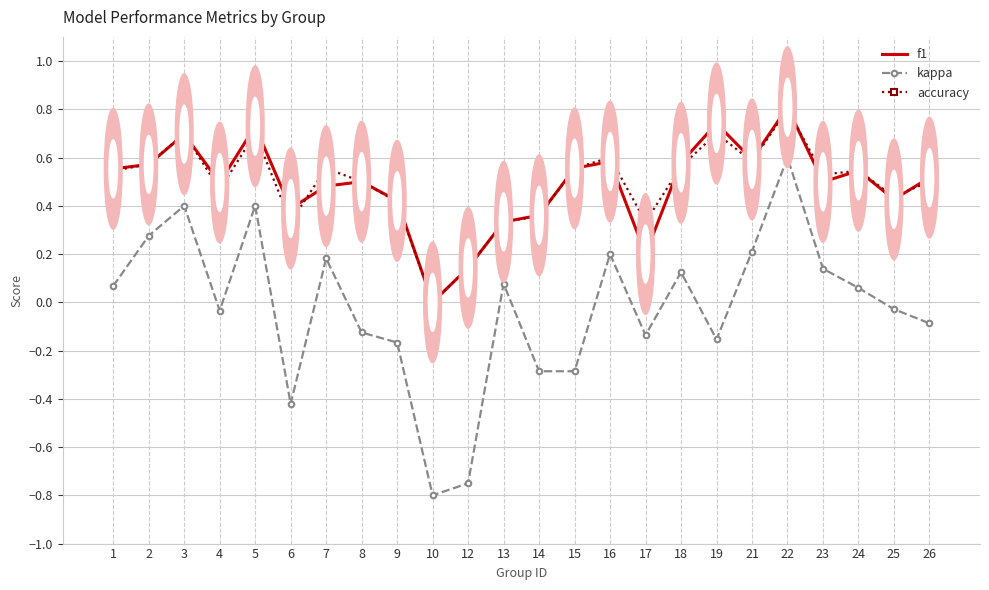

What is the total value across all series at 5?

1.8